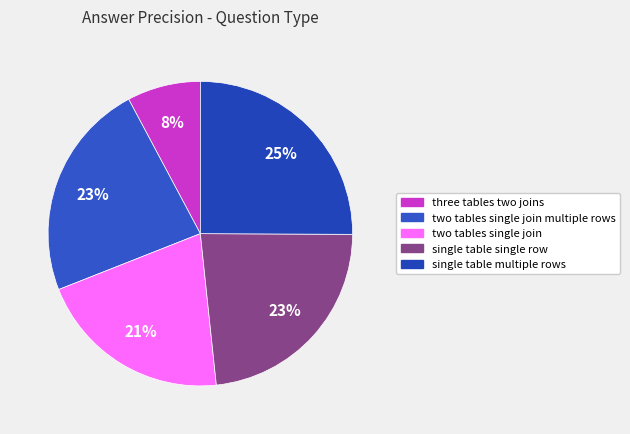

How many slices are in this pie chart?

5